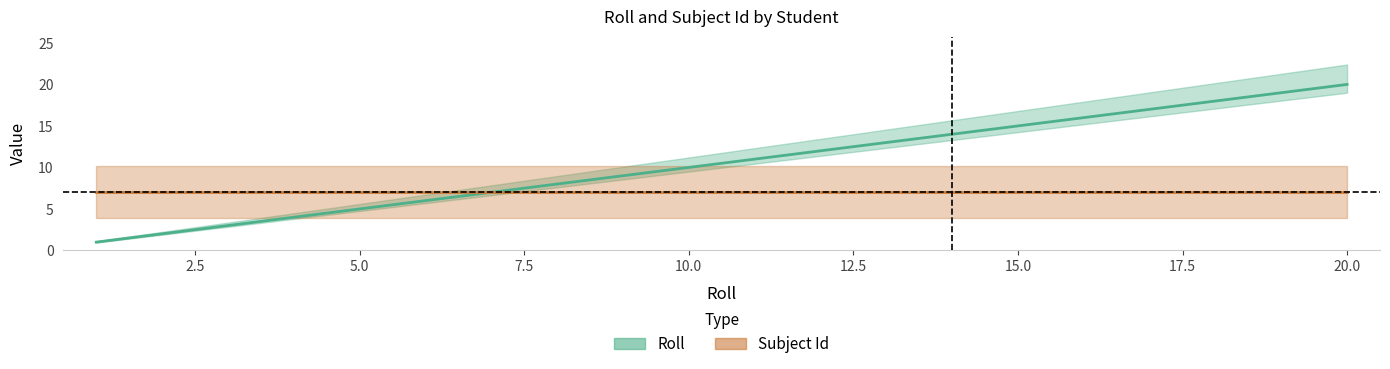

Reading left to right, list all the values displayed in this chart.

1=1	2=2	3=3	4=4	5=5	6=6	7=7	8=8	9=9	10=10	11=11	12=12	13=13	14=14	15=15	16=16	17=17	18=18	19=19	20=20